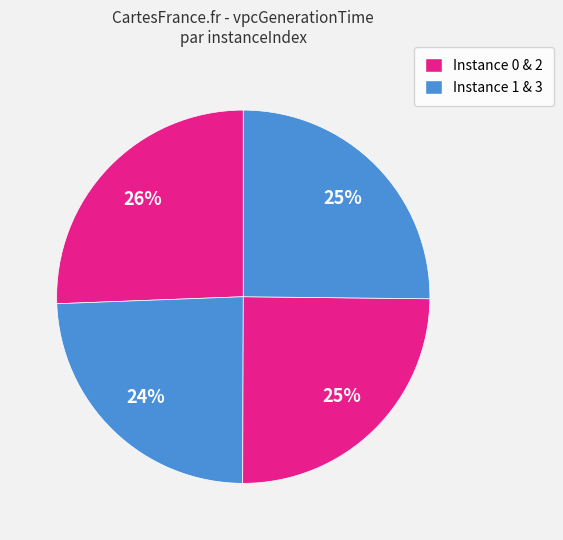

Count the number of slices in the pie.

4